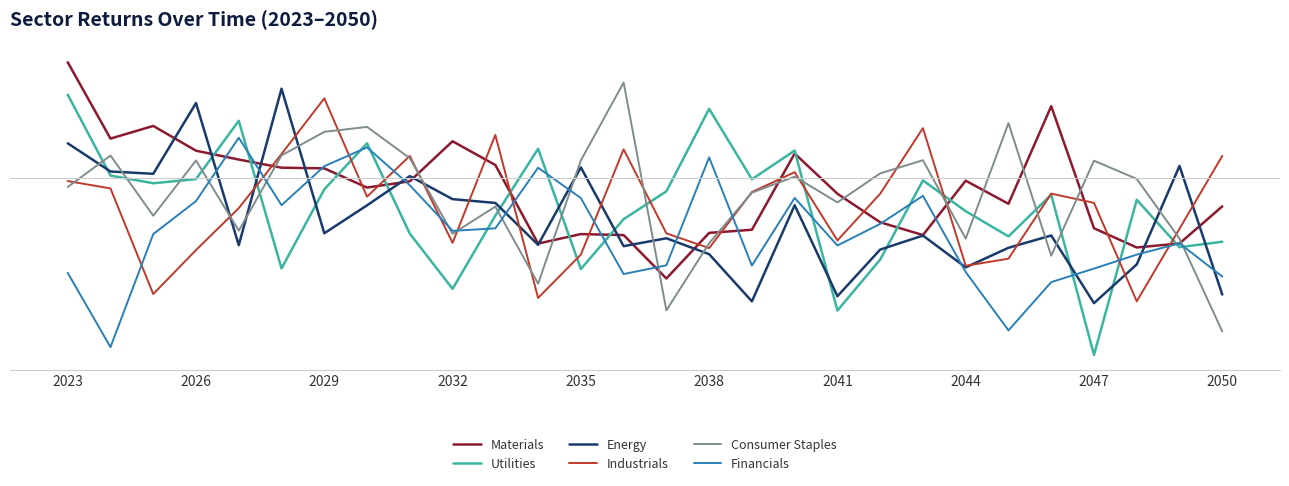

Does the chart have visible grid lines?

No